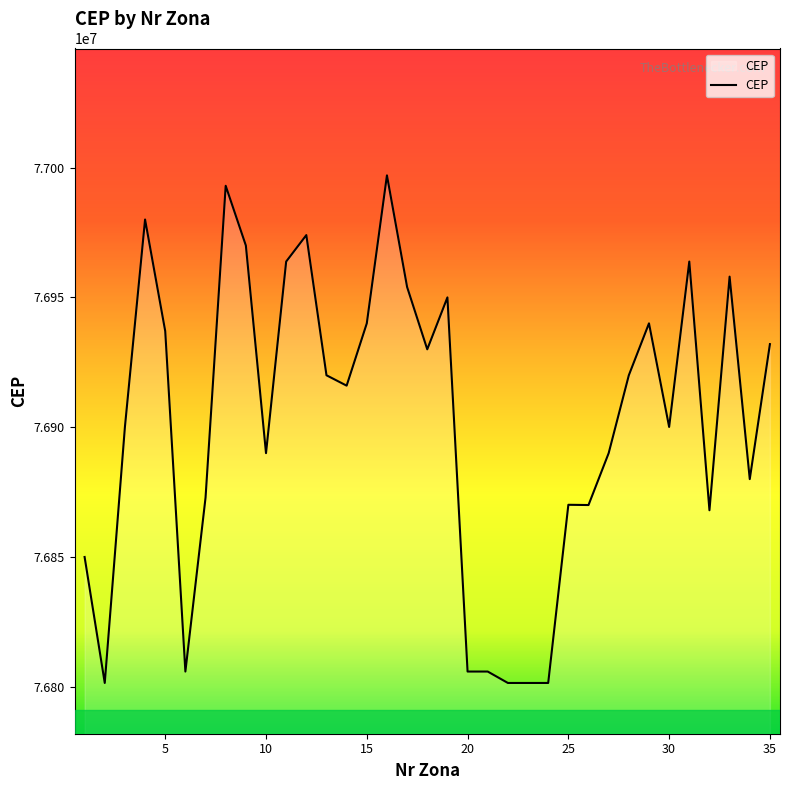

What is the smallest value displayed?

76801470